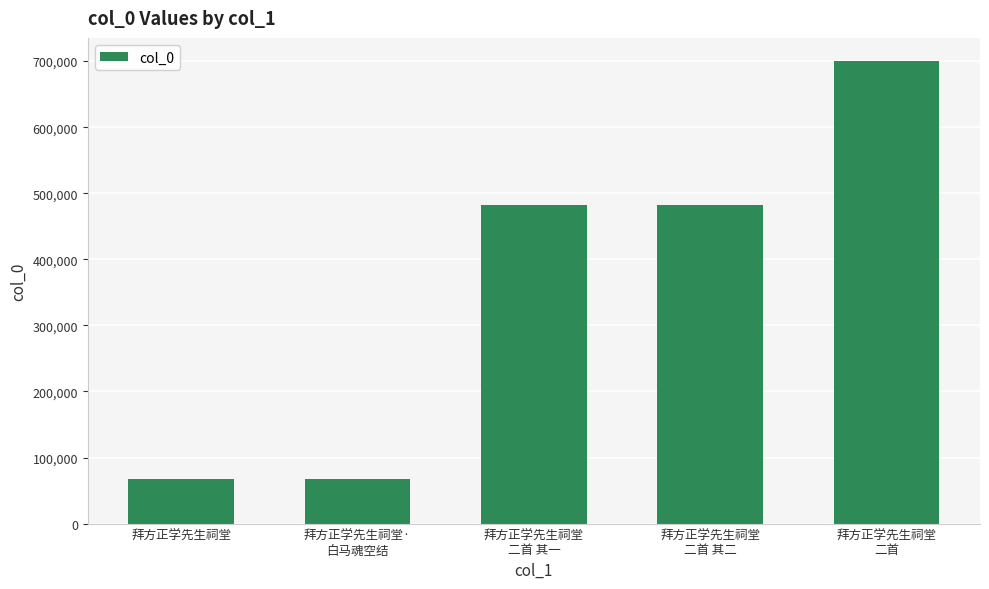

What is the difference between the maximum and second lowest values?

633147